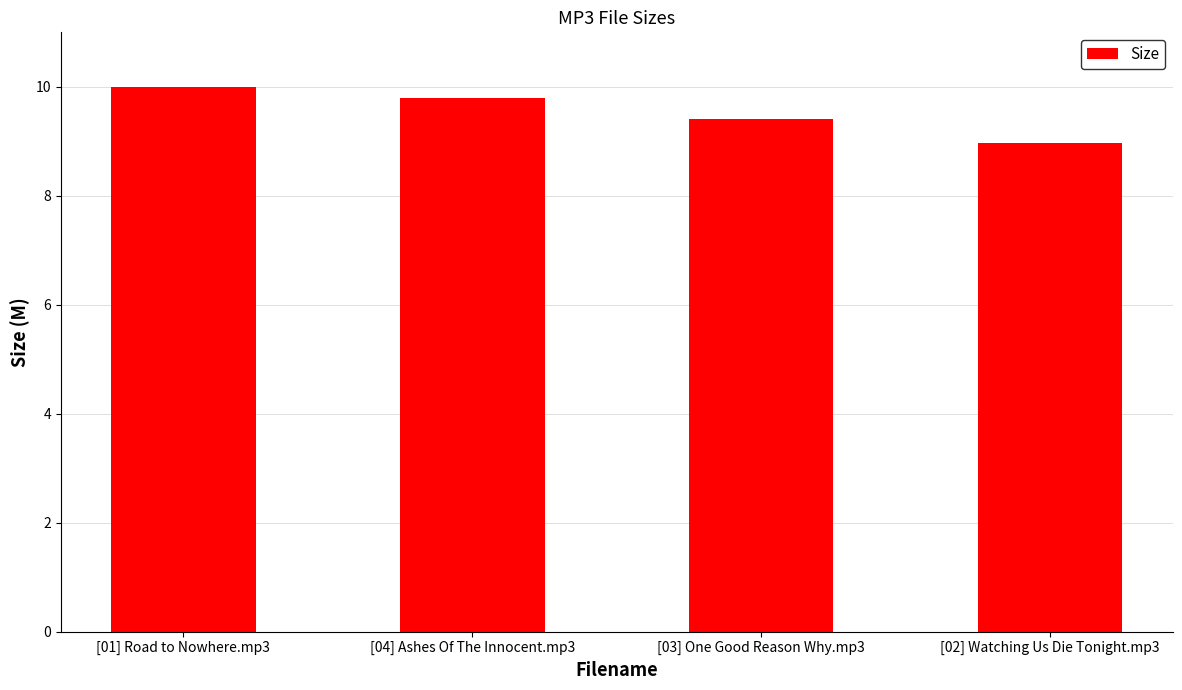

Which label corresponds to the largest value in the chart?

[01] Road to Nowhere.mp3